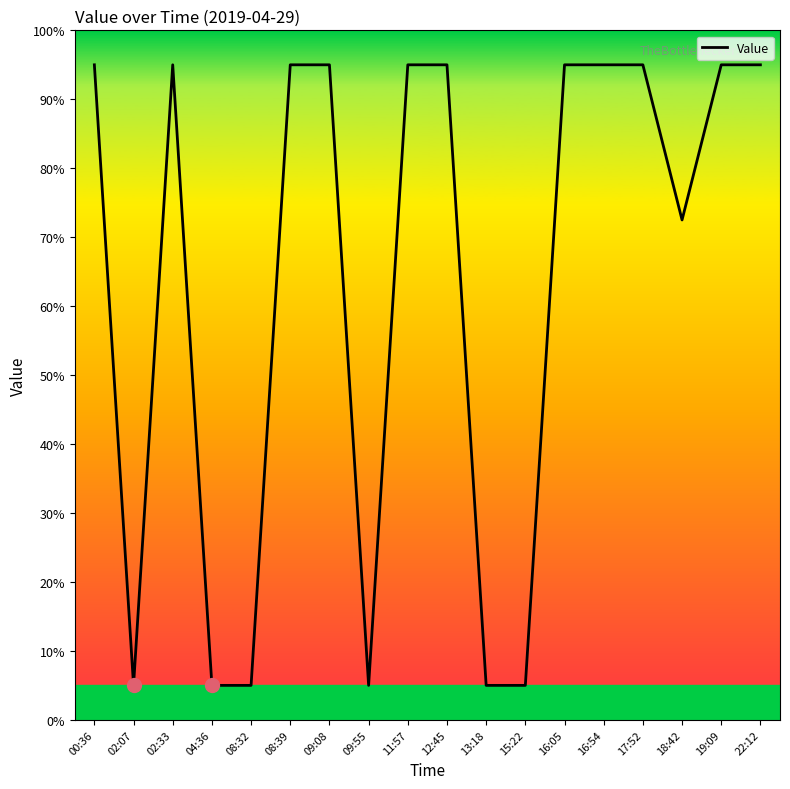

What position from the right is 18:42?

3